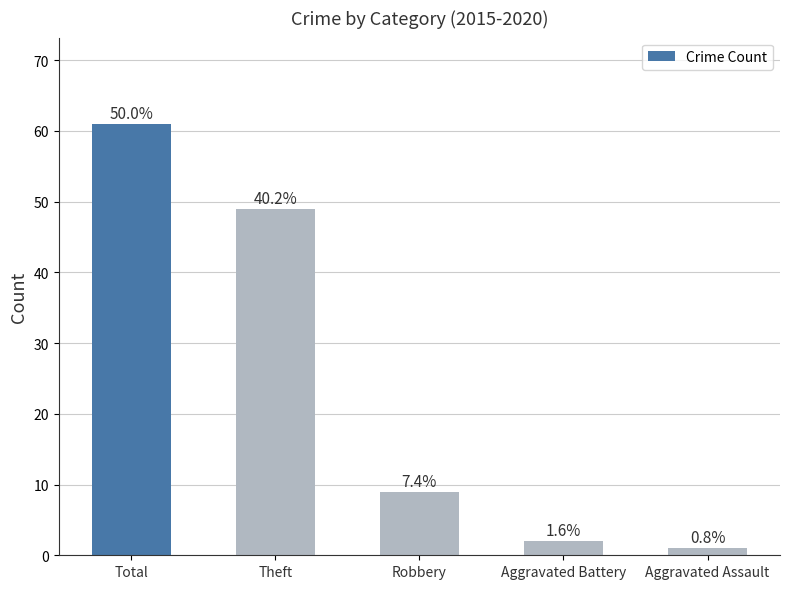

Are the bars horizontal?

No